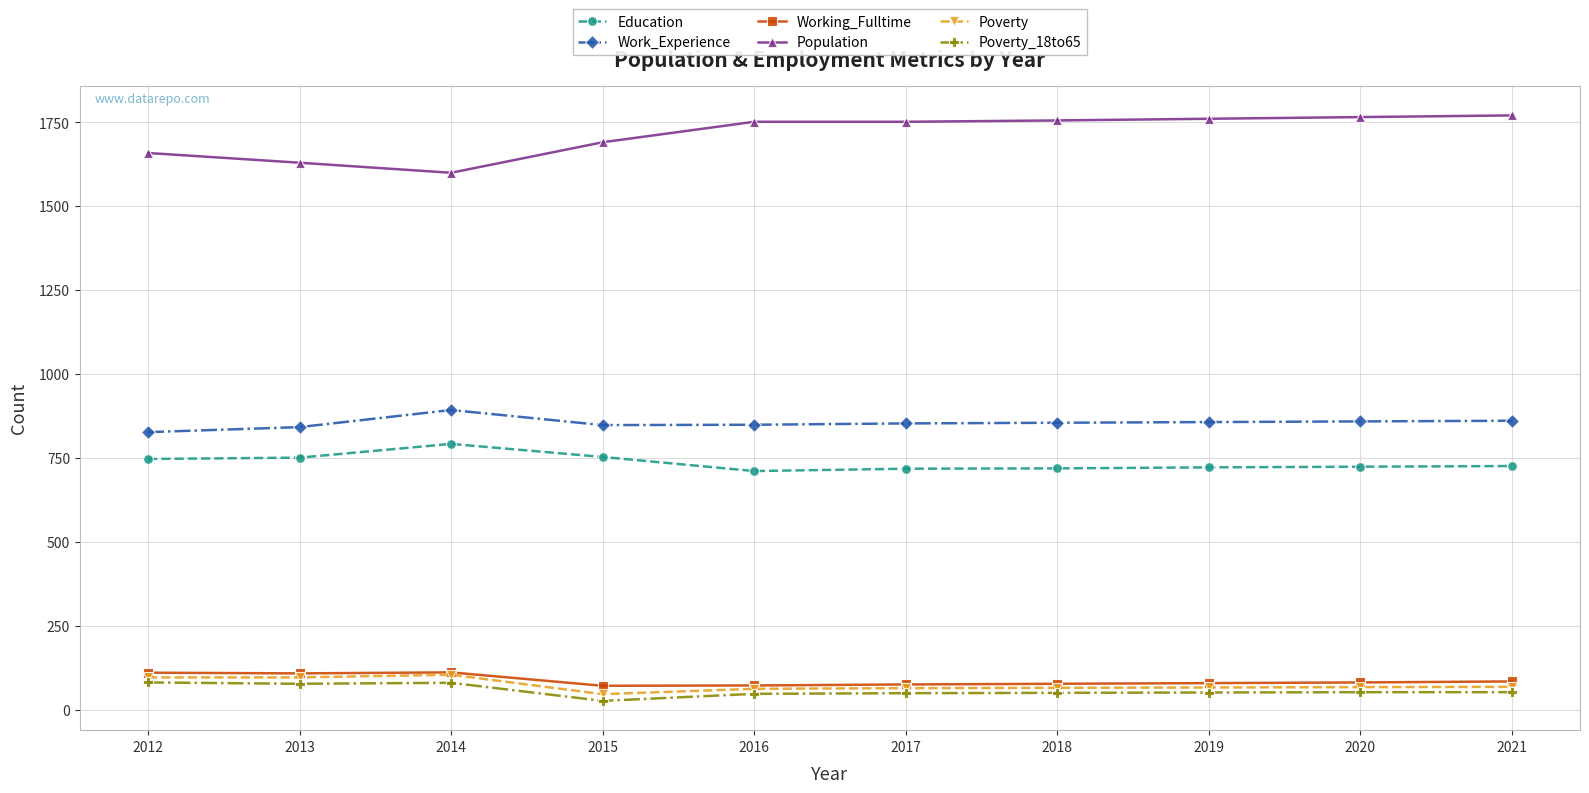

True or false: Education and Poverty_18to65 cross at least once.

False